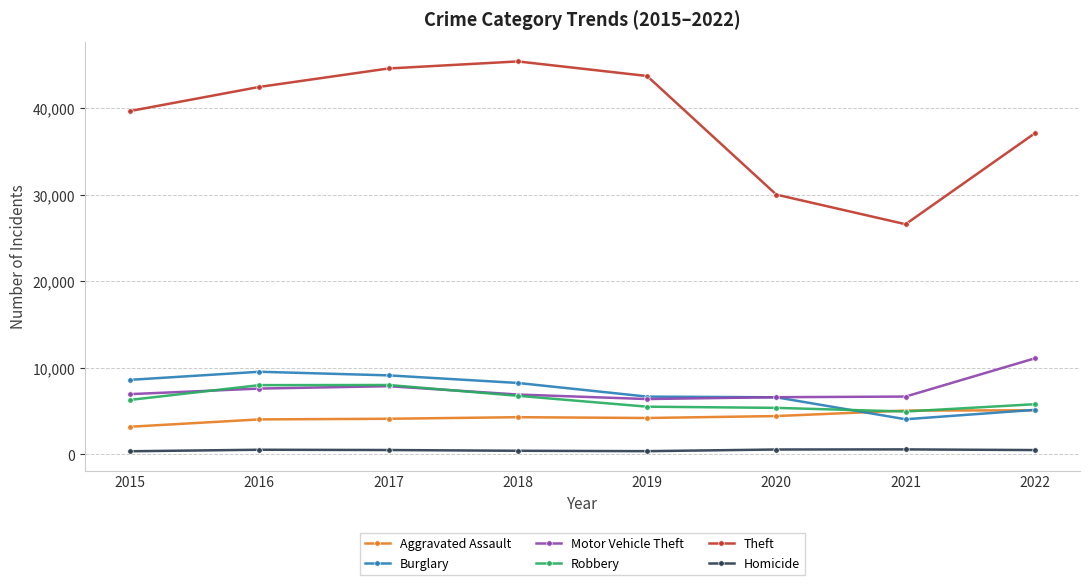

At which label does Motor Vehicle Theft reach its peak?

2022